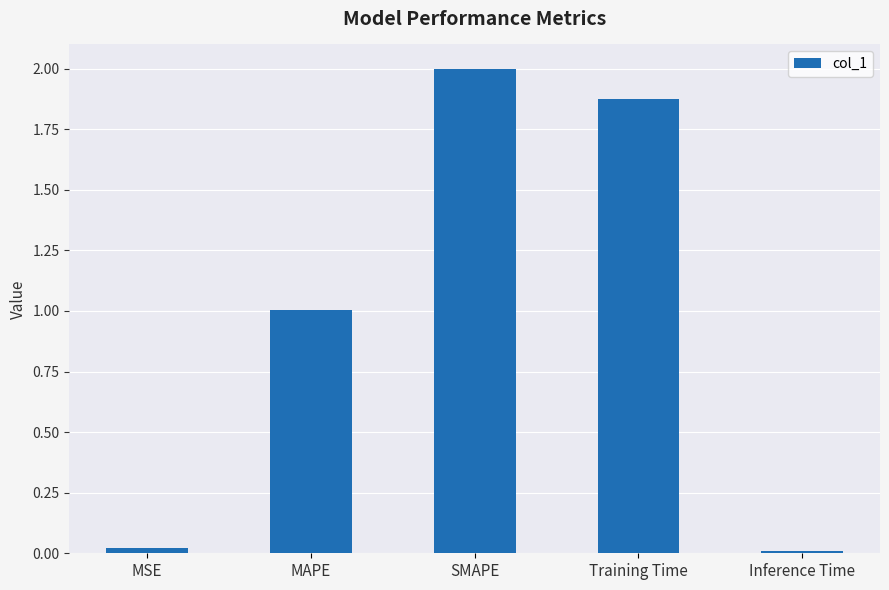

What is the value of the 3rd bar from the left?

2.0